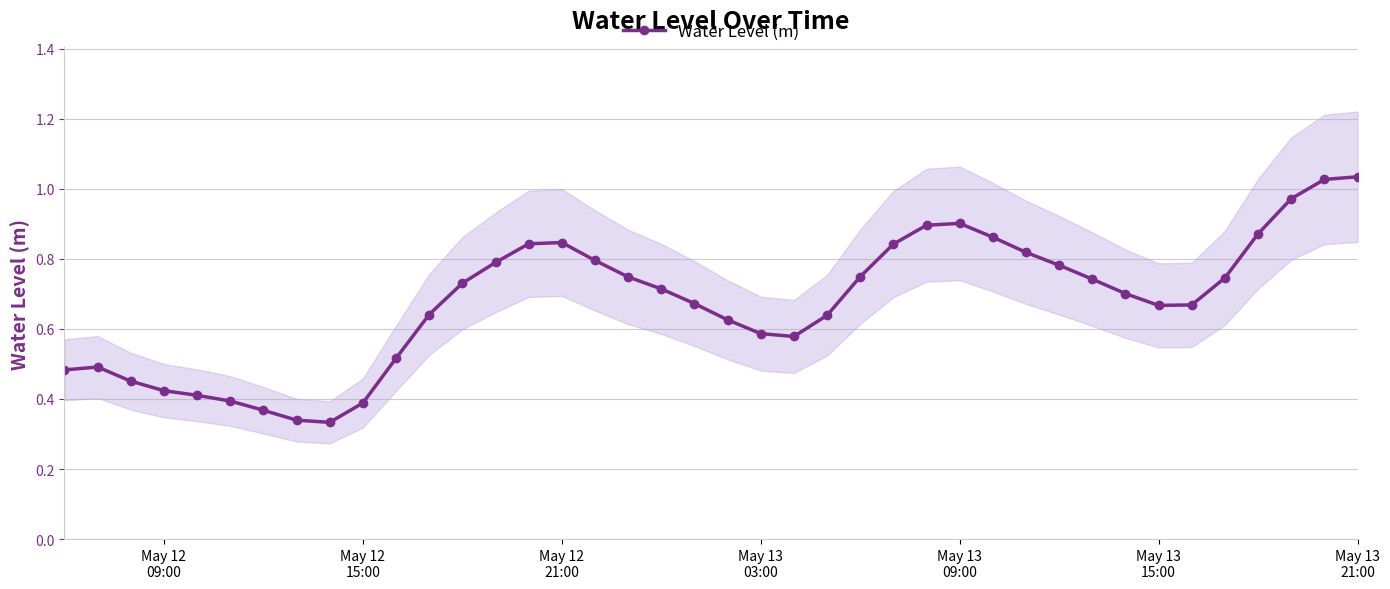

Reading left to right, what are all the values shown in this chart?

0.5	0.5	0.5	0.4	0.4	0.4	0.4	0.3	0.3	0.4	0.5	0.6	0.7	0.8	0.8	0.8	0.8	0.7	0.7	0.7	0.6	0.6	0.6	0.6	0.7	0.8	0.9	0.9	0.9	0.8	0.8	0.7	0.7	0.7	0.7	0.7	0.9	1.0	1.0	1.0